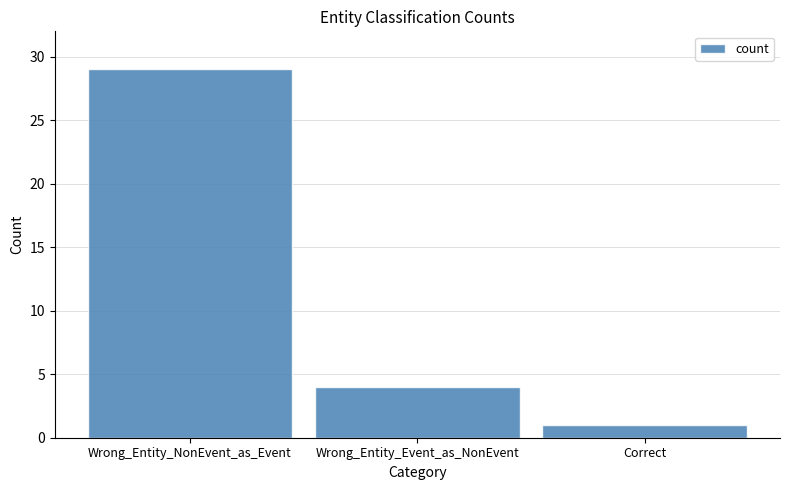

The chart shows a value of 5 at Wrong_Entity_Event_as_NonEvent. True or false?

False